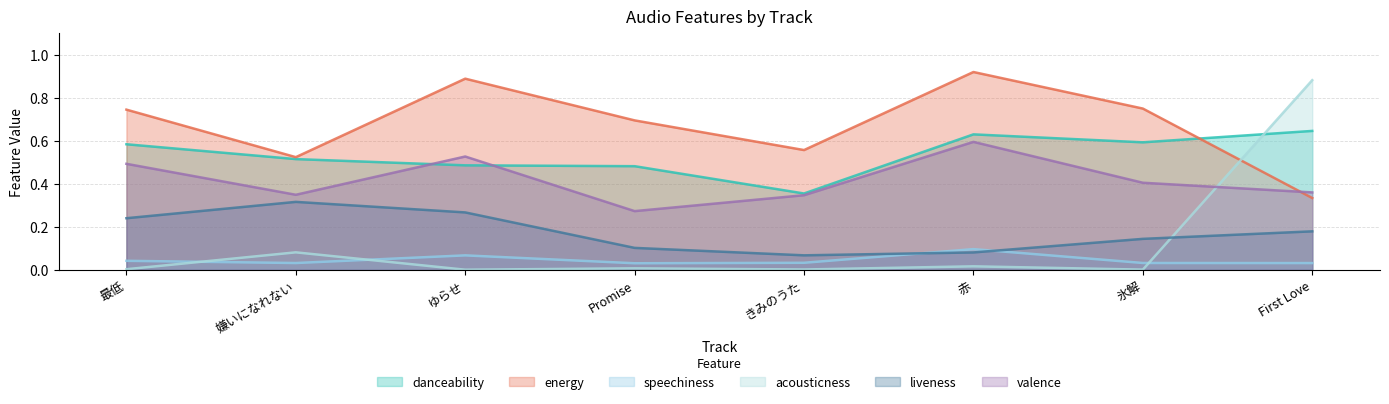

The value of energy at 赤 is 0.3. True or false?

False